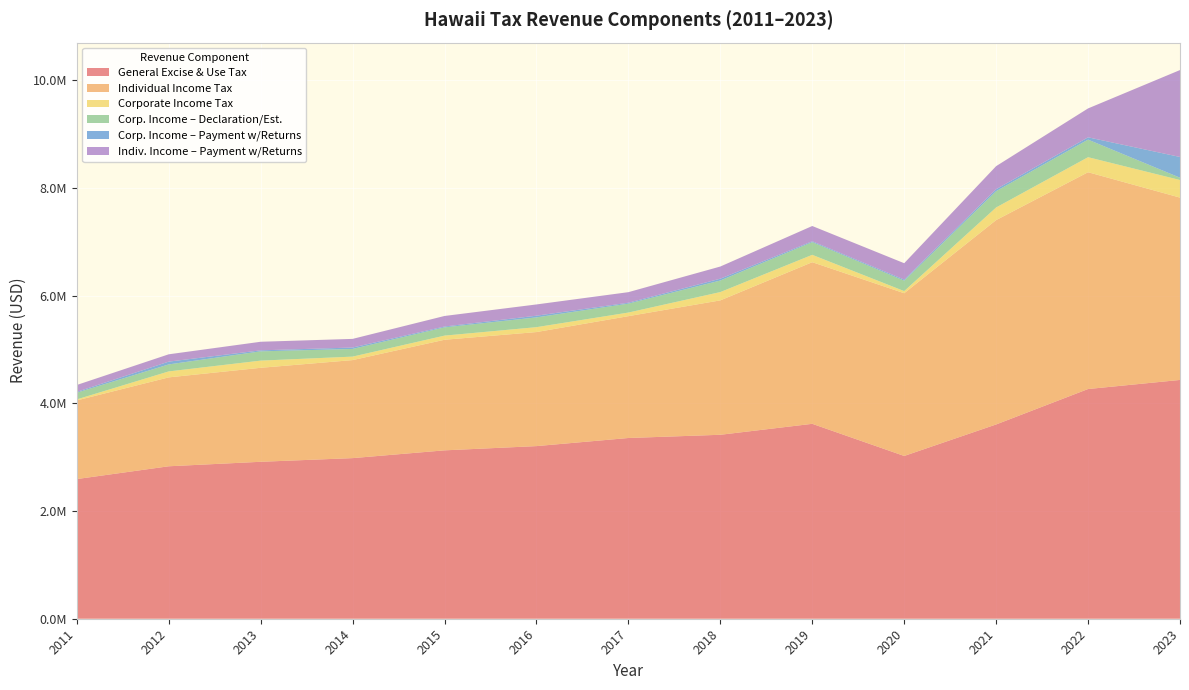

Reading right to left, what are all the values shown in this chart?

GeneralExciseandUseTaxRevenue: 4435192.3	4266535.3	3608560.5	3023376.5	3620265.7	3416662.5	3356912.7	3206327.2	3127491.6	2983105.9	2915053.2	2831689.9	2594190.3
IndividualIncomeTaxRevenue: 3386590.0	4026792.0	3795595.5	3022417.7	3001950.6	2496323.0	2263183.1	2118218.6	2054098.4	1820693.3	1745614.6	1651212.0	1460620.6
CorporateIncomeTaxRevenue: 326703.9	279243.1	234496.4	39536.8	136728.6	154399.3	66713.1	91004.5	76889.6	64726.9	133491.7	110777.2	18836.2
CorporateIncomeTaxDeclarationEstimatedTaxRevenue: 42954.7	326187.2	303062.0	193754.1	235998.2	214675.2	165691.9	181555.2	153295.4	142384.6	172198.8	129919.3	124256.1
CorporateIncomeTaxPaymentwReturnsRevenue: 385020.3	42925.6	36389.0	20570.3	16258.5	33927.7	16860.6	31330.4	15590.2	26490.2	18485.8	51672.2	15911.9
IndividualIncomeTaxPaymentWReturnsRevenue: 1614502.7	536762.8	428125.1	303680.6	283231.1	225725.2	196274.1	209016.5	195956.0	160282.3	159503.7	136202.5	127471.3